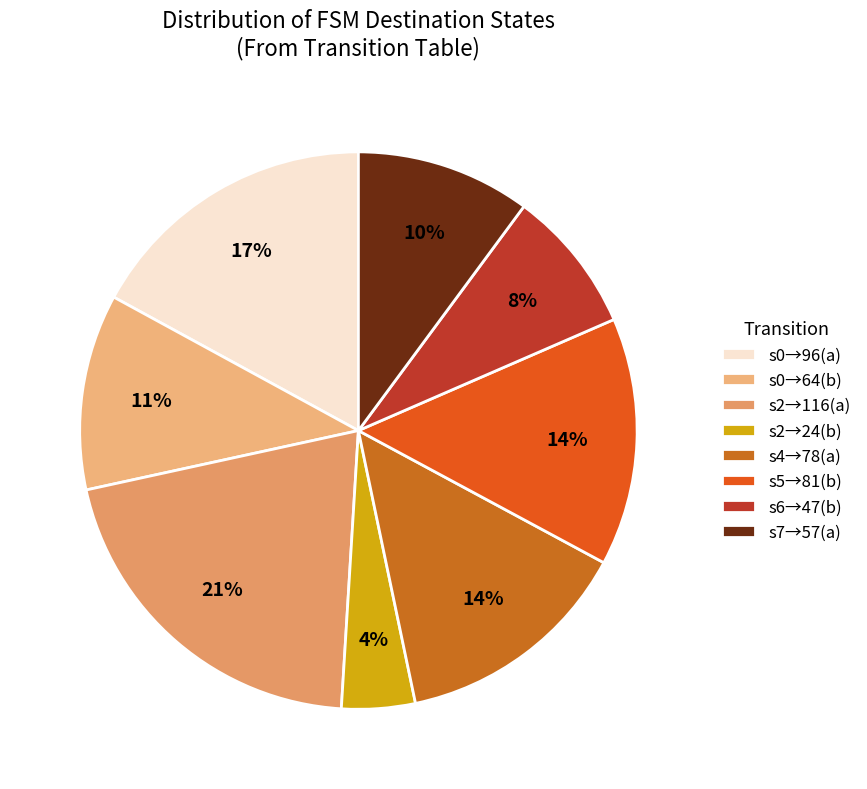

Count the number of slices in the pie.

8